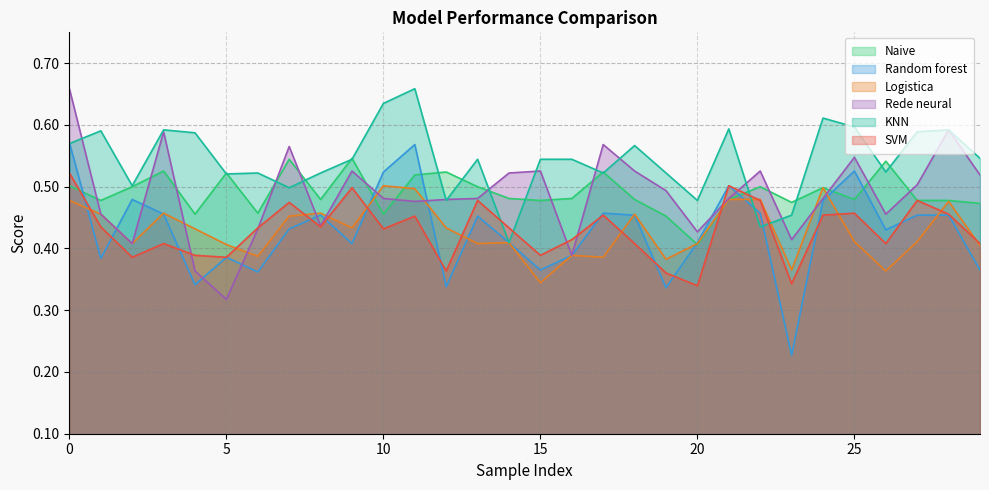

What is the label of the 3rd point from the right?

27